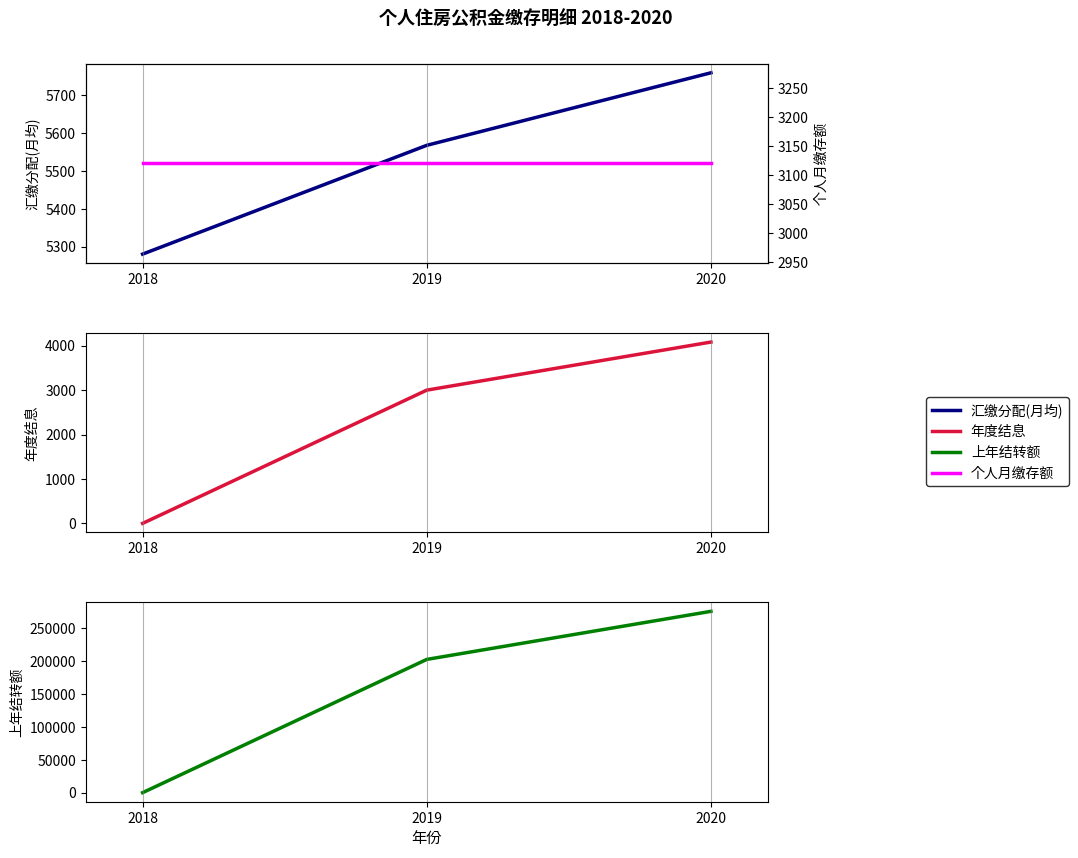

At which category is the sum across all series the highest?

2020